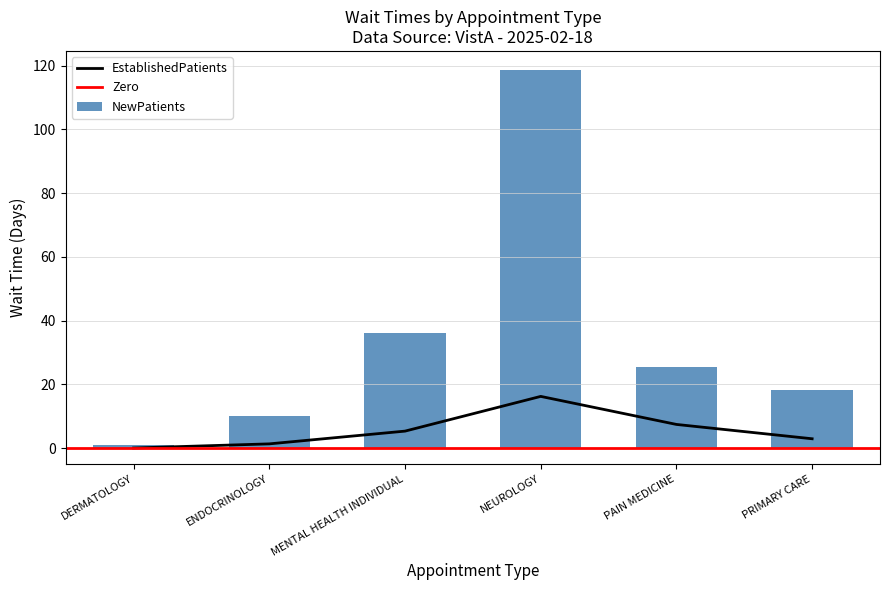

What is the difference between the maximum and minimum values?

16.2